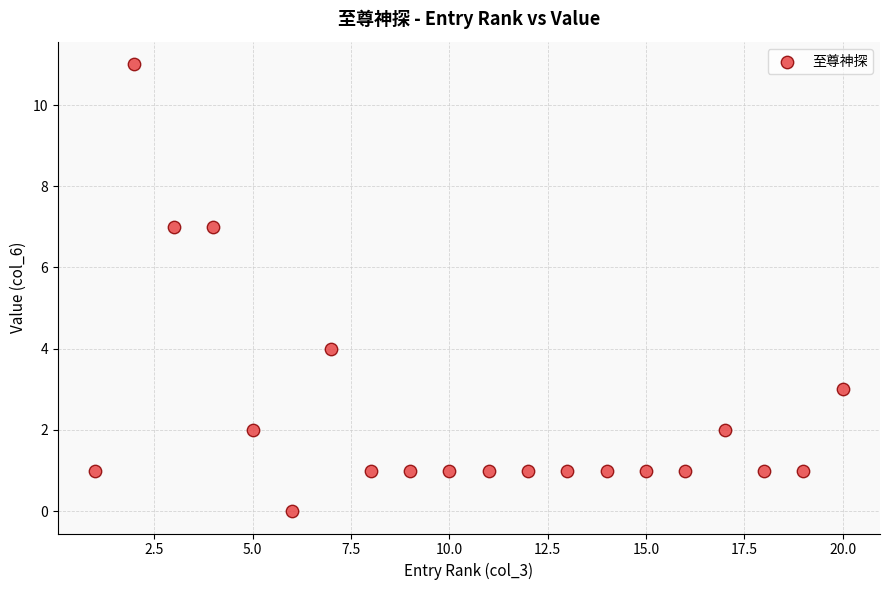

What is the range of X values (max minus min)?

19